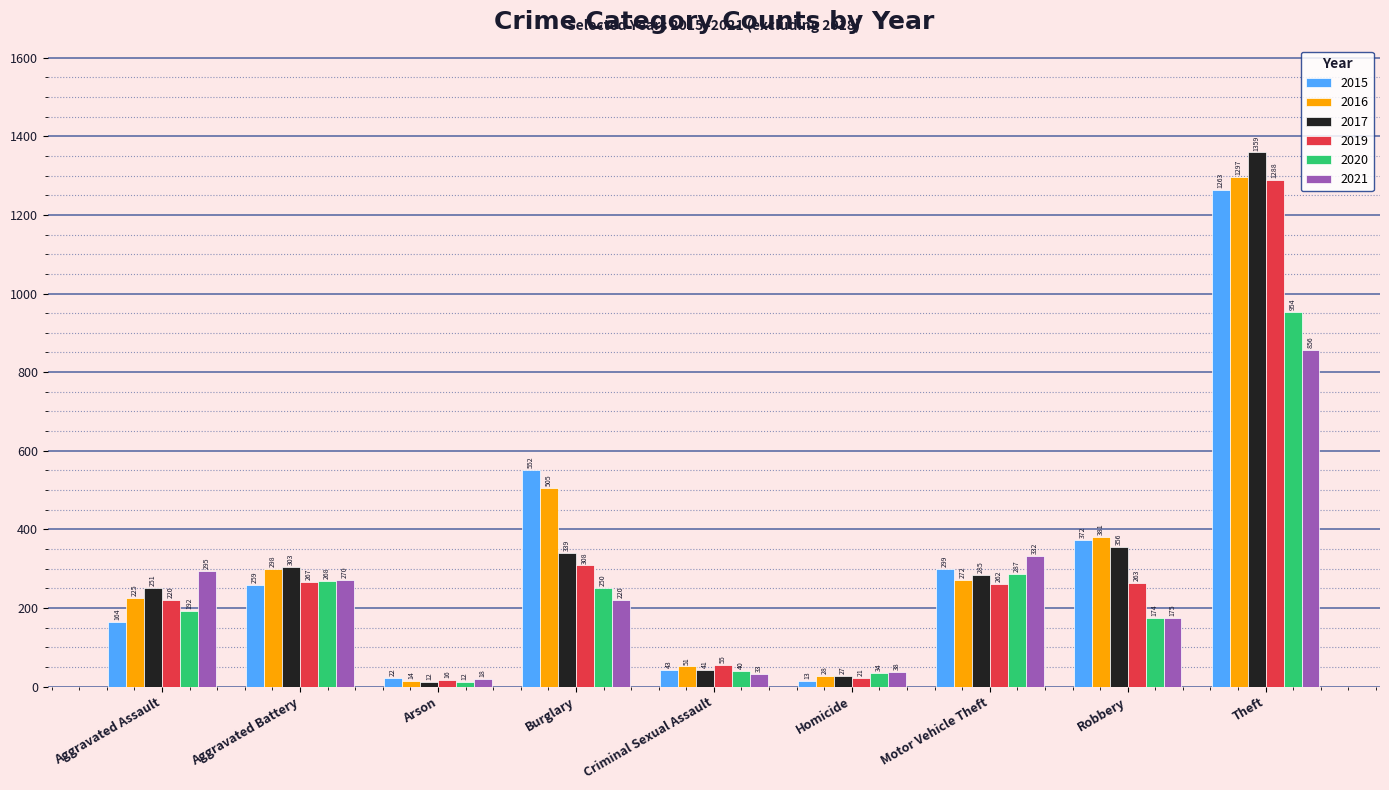

What is the average value of the 2019 series?

300